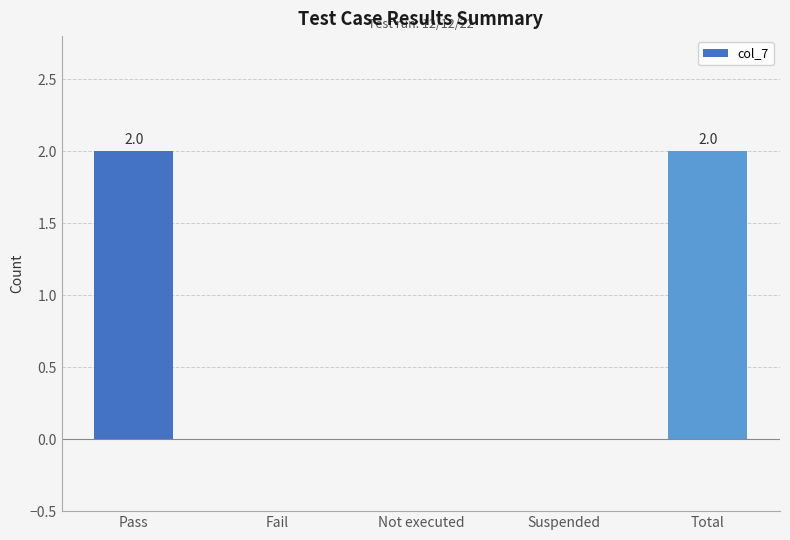

What is the sum of the values at Total and Pass?

4